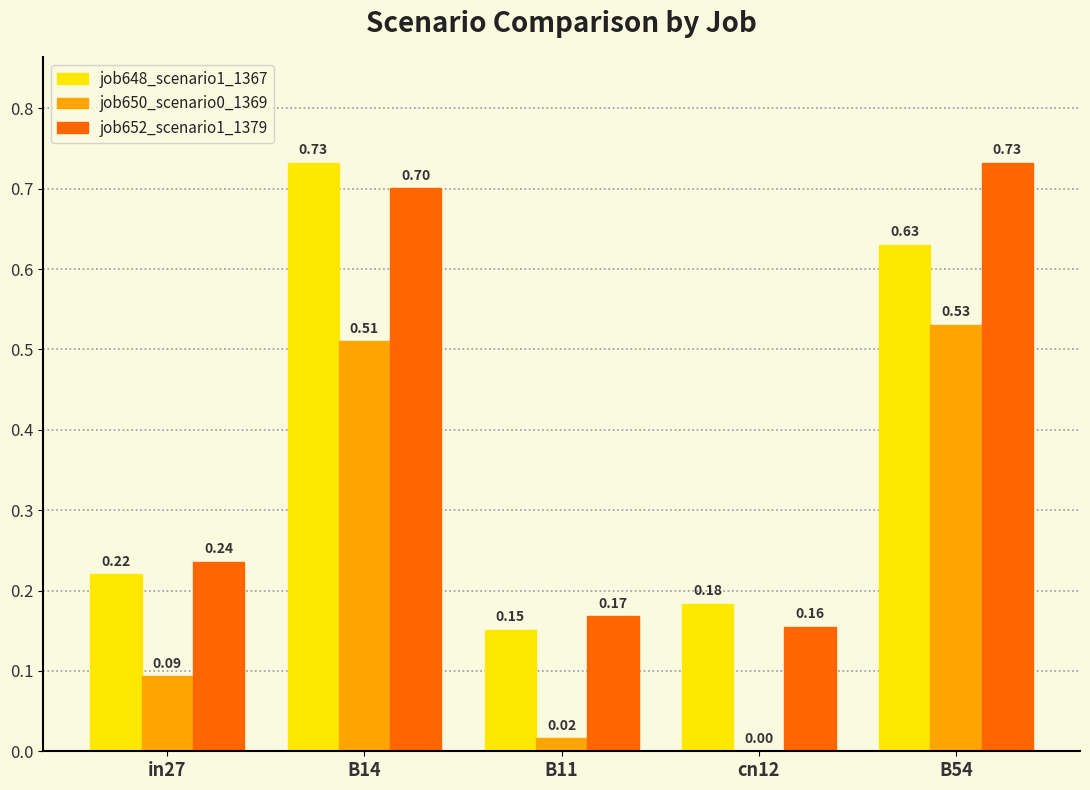

How many job648_scenario1_1367 values are between 0 and 1?

5